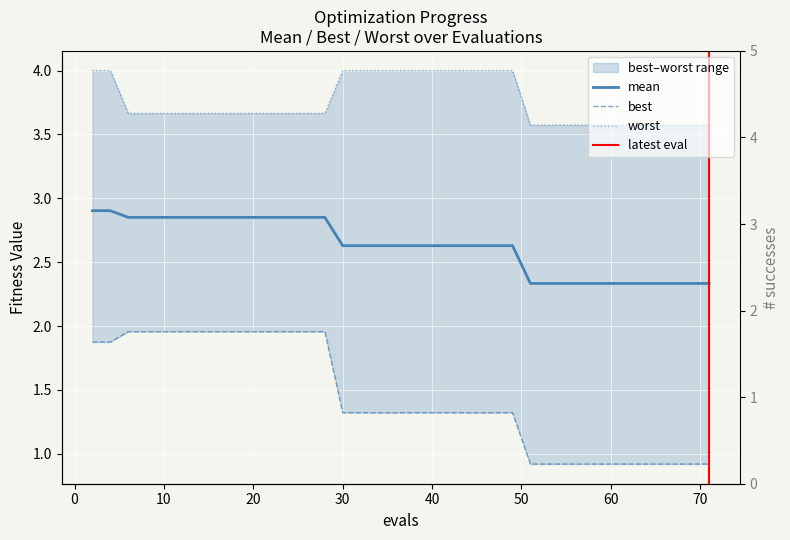

At which category is the sum across all series the highest?

2